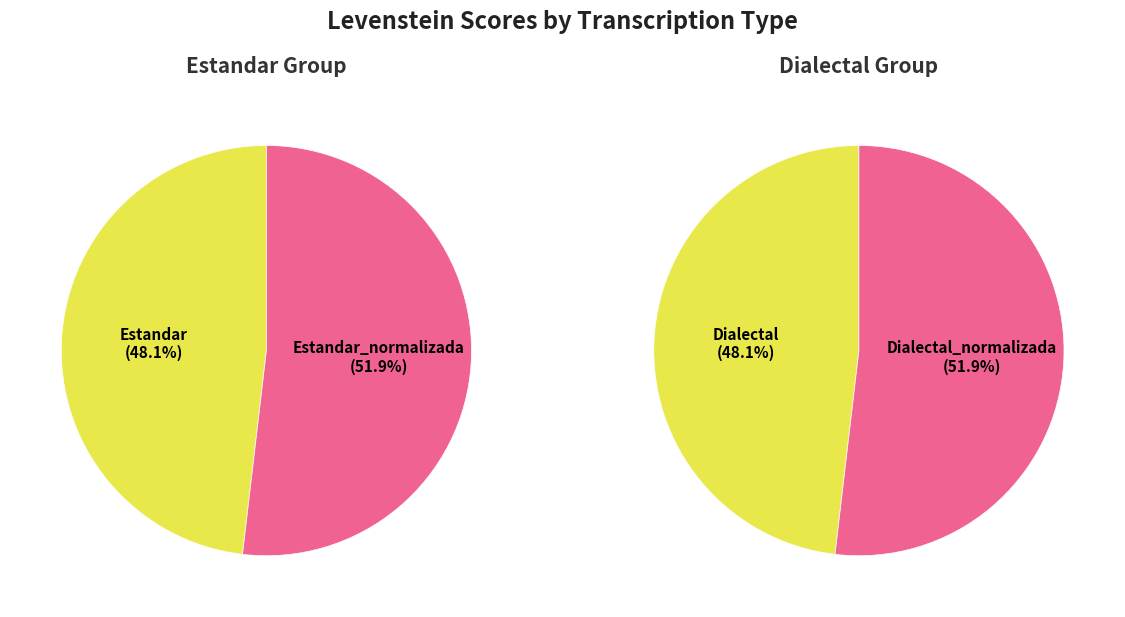

Which category has the smallest portion of the pie?

Estandar